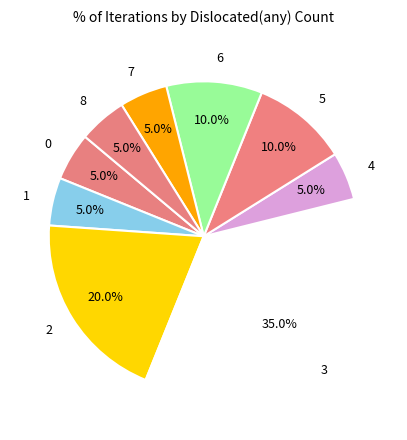

Approximately how many times larger is the value at 1 compared to 7?

1.0